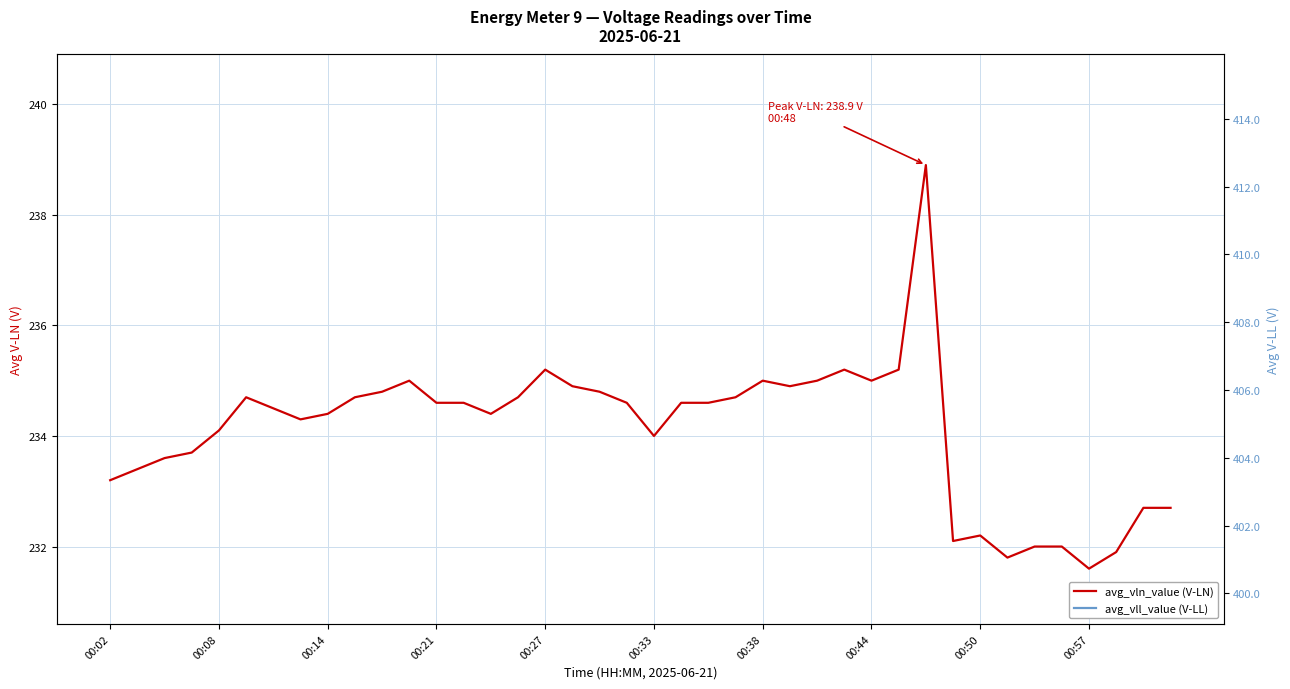

Which series has the largest total across all categories?

avg_vll_value (V-LL)